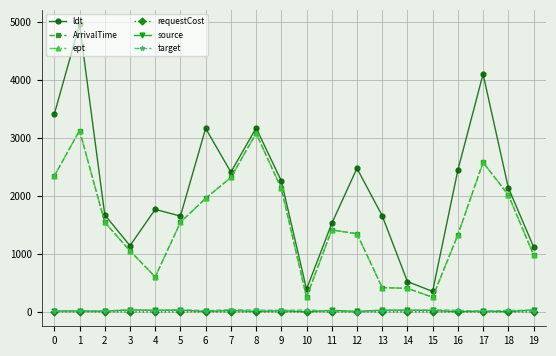

Is the value of source at 1 greater than the value of ArrivalTime at 13?

No